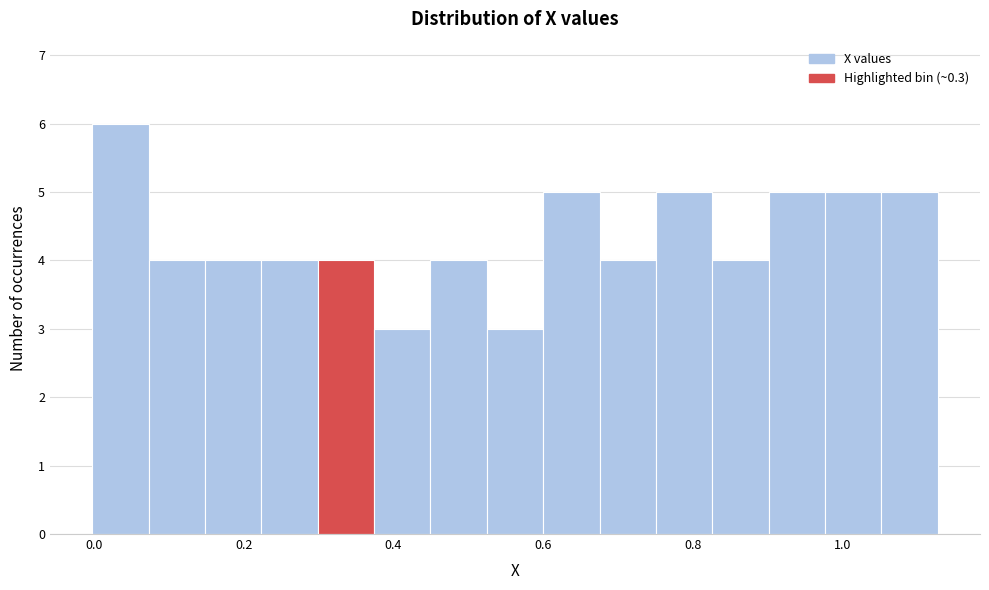

Read against the x-axis, roughly where is the centre of the tallest bar?

0.04